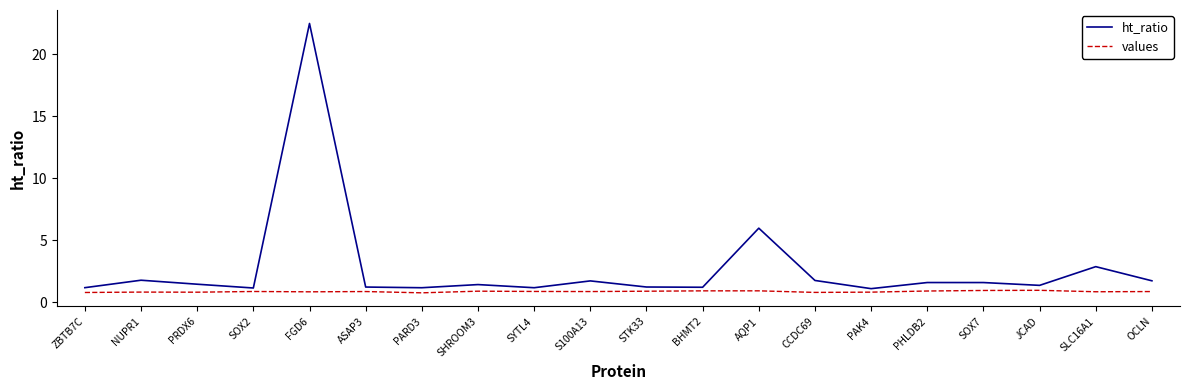

At which category is the sum across all series the highest?

FGD6